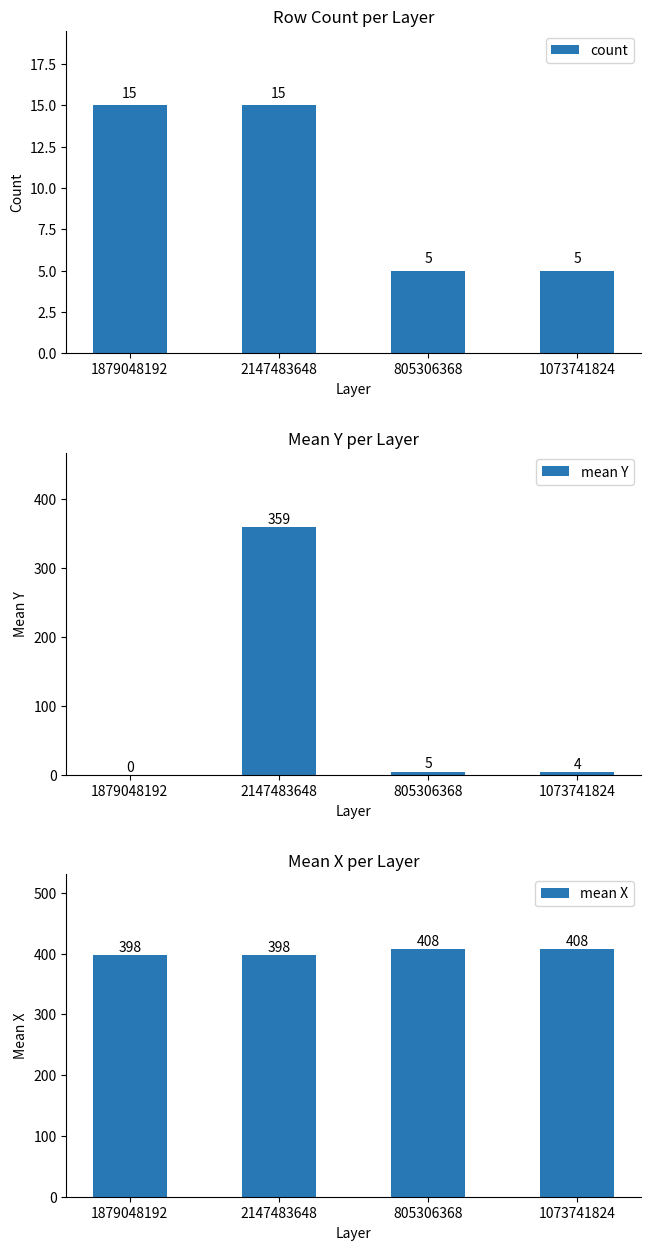

What is the average value of the mean X series?

403